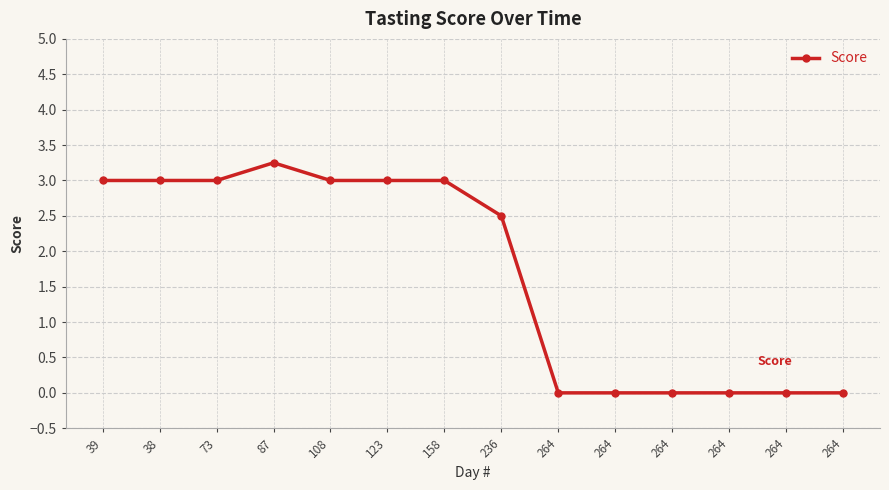

Reading left to right, extract all data points from this chart.

39=3.0	38=3.0	73=3.0	87=3.2	108=3.0	123=3.0	158=3.0	236=2.5	264=0.0	264=0.0	264=0.0	264=0.0	264=0.0	264=0.0